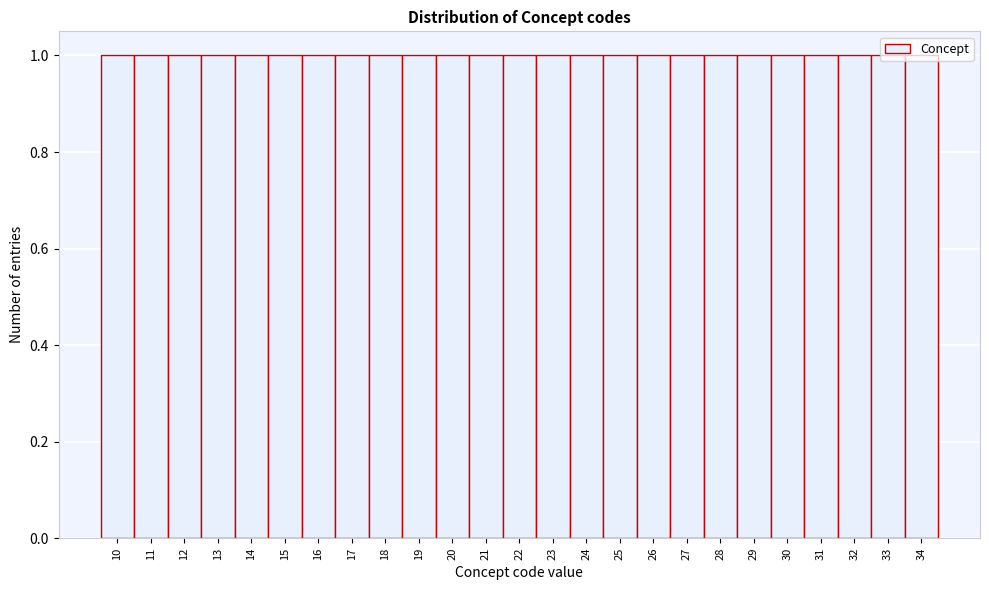

Reading left to right, transcribe this chart: for each bar, give the range it covers on the x-axis and its height. The values are not printed on the chart, so give them approximately, as read against the axis.

9.5 to 10.5: 1
10.5 to 11.5: 1
11.5 to 12.5: 1
12.5 to 13.5: 1
13.5 to 14.5: 1
14.5 to 15.5: 1
15.5 to 16.5: 1
16.5 to 17.5: 1
17.5 to 18.5: 1
18.5 to 19.5: 1
19.5 to 20.5: 1
20.5 to 21.5: 1
21.5 to 22.5: 1
22.5 to 23.5: 1
23.5 to 24.5: 1
24.5 to 25.5: 1
25.5 to 26.5: 1
26.5 to 27.5: 1
27.5 to 28.5: 1
28.5 to 29.5: 1
29.5 to 30.5: 1
30.5 to 31.5: 1
31.5 to 32.5: 1
32.5 to 33.5: 1
33.5 to 34.5: 1